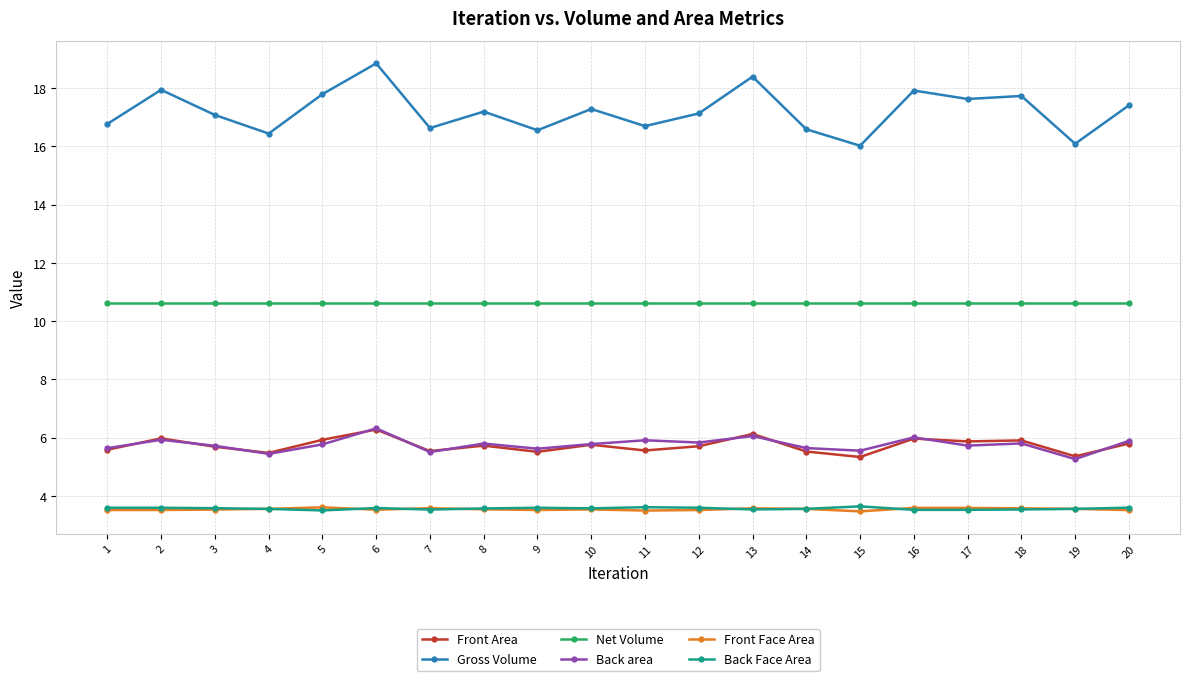

At which category is the sum across all series the highest?

6